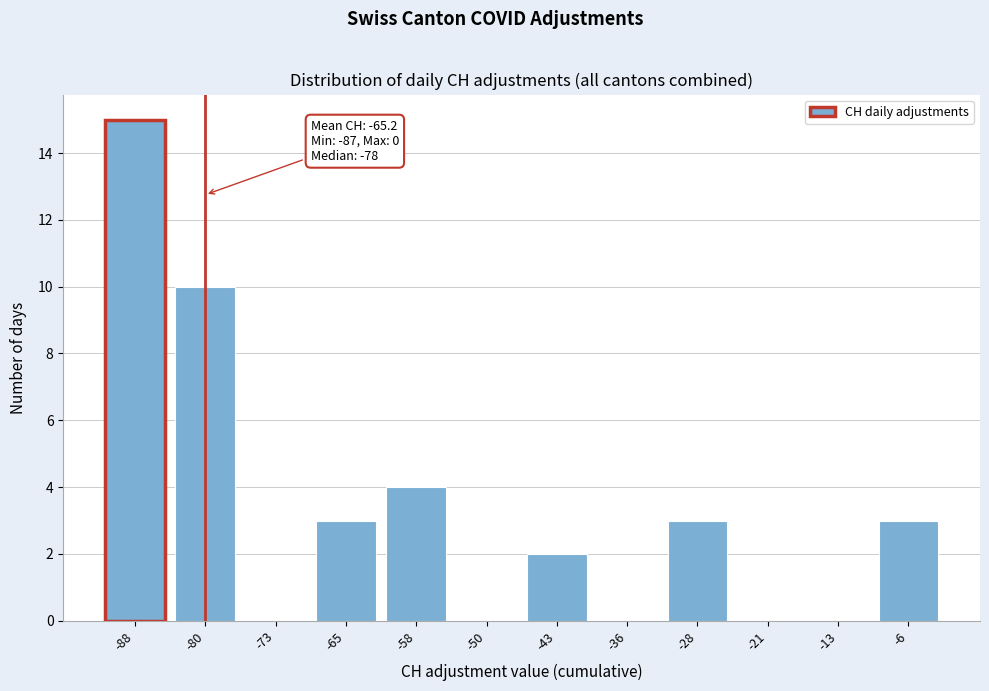

Reading left to right, list all the values displayed in this chart.

-88=15	-80=10	-73=0	-65=3	-58=4	-50=0	-43=2	-36=0	-28=3	-21=0	-13=0	-6=3